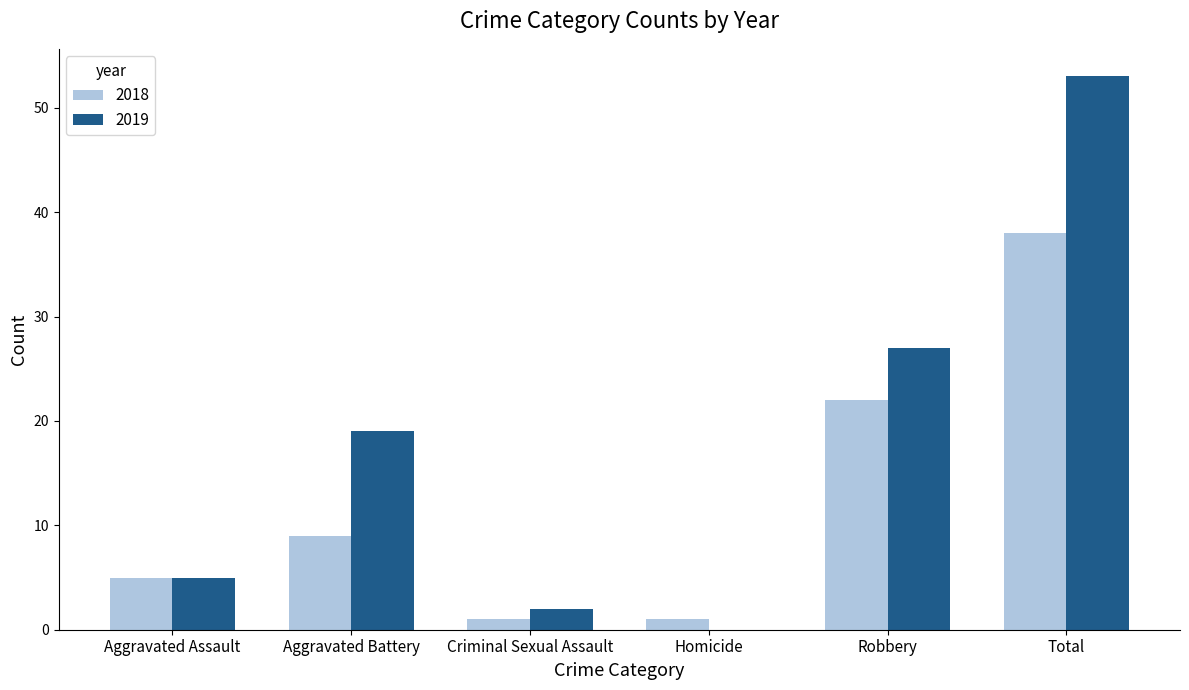

What are all the series names shown in the legend?

2018, 2019